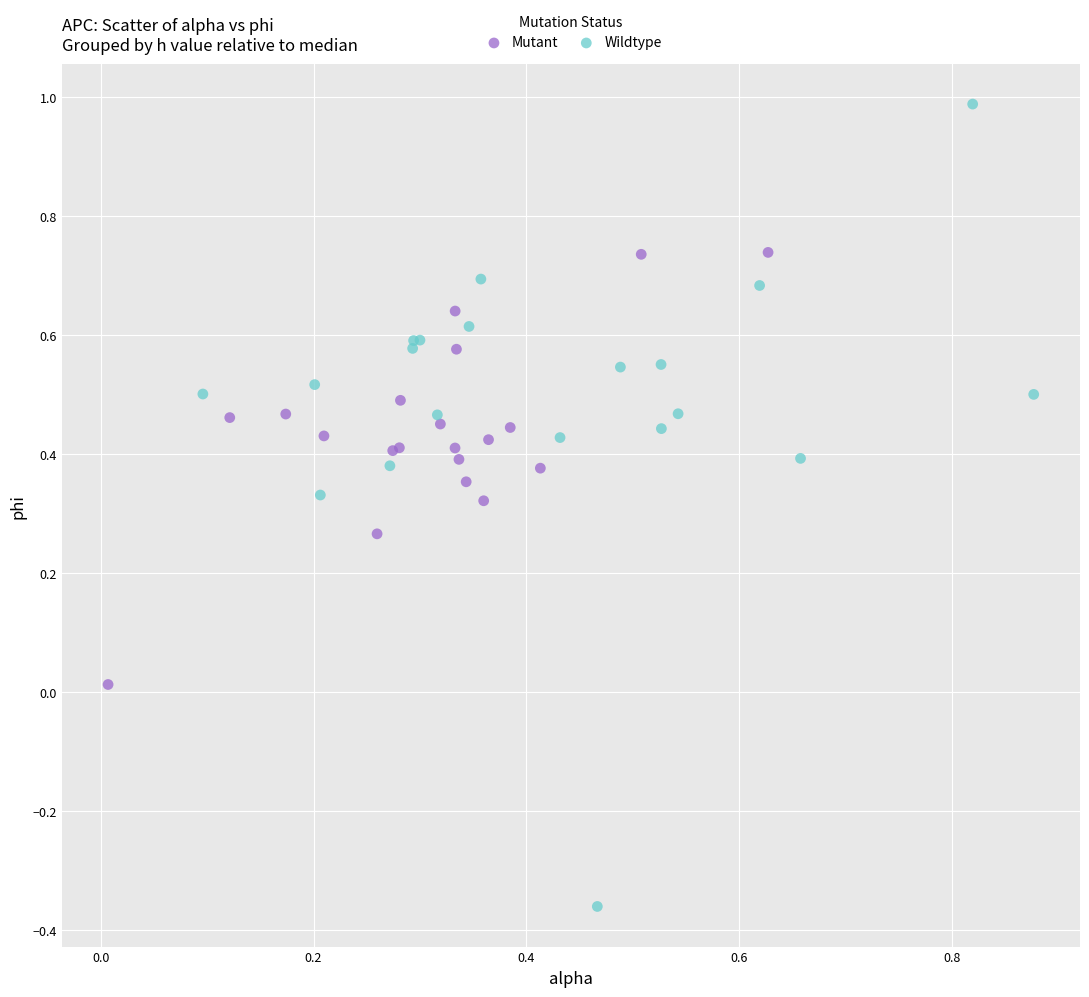

Which series has the largest Y range (max minus min)?

Wildtype